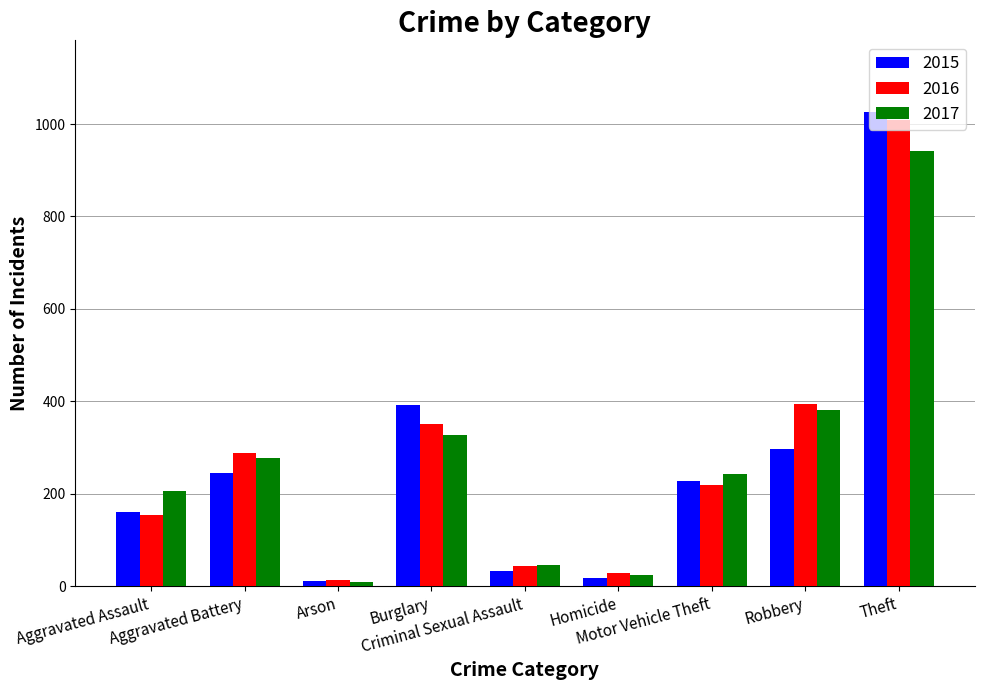

How many values in the 2016 series are below 218?

4